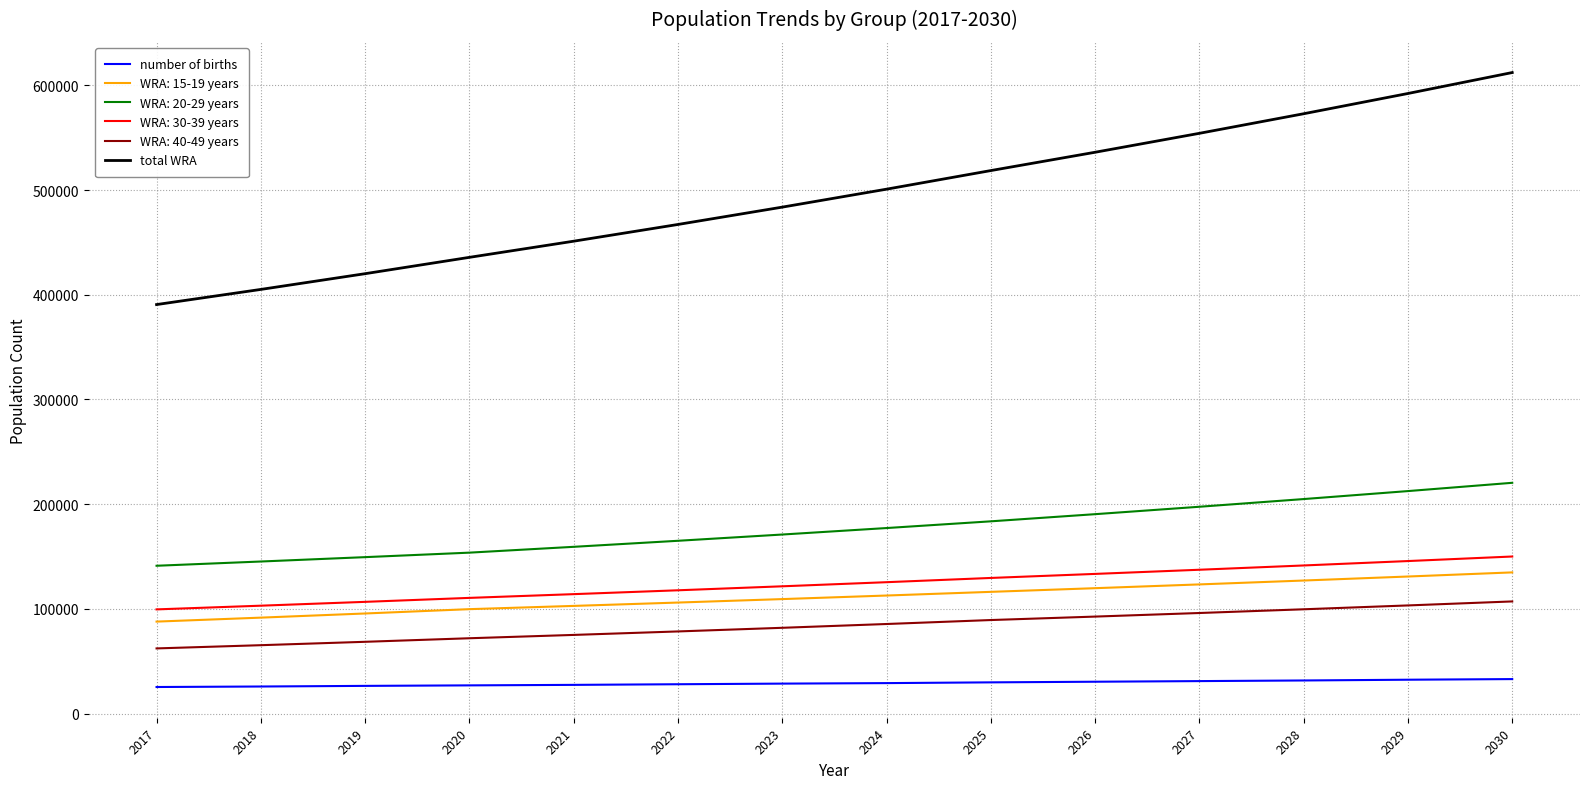

The value of number of births at 2022 is 48298.1. True or false?

False